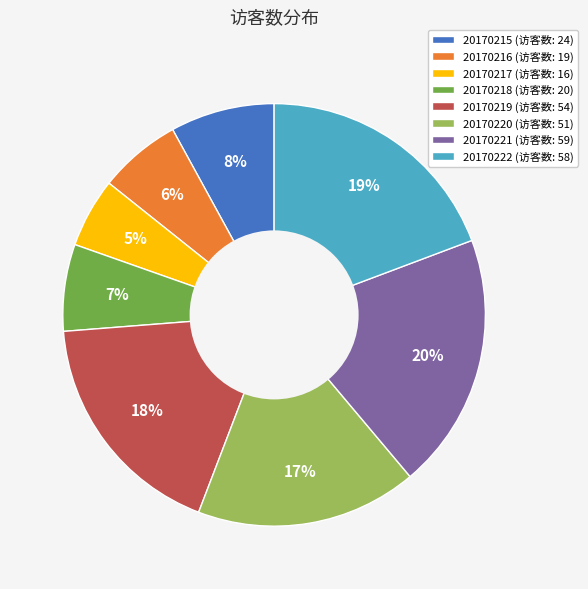

Combined, do 20170222 and 20170216 account for over 50%?

No